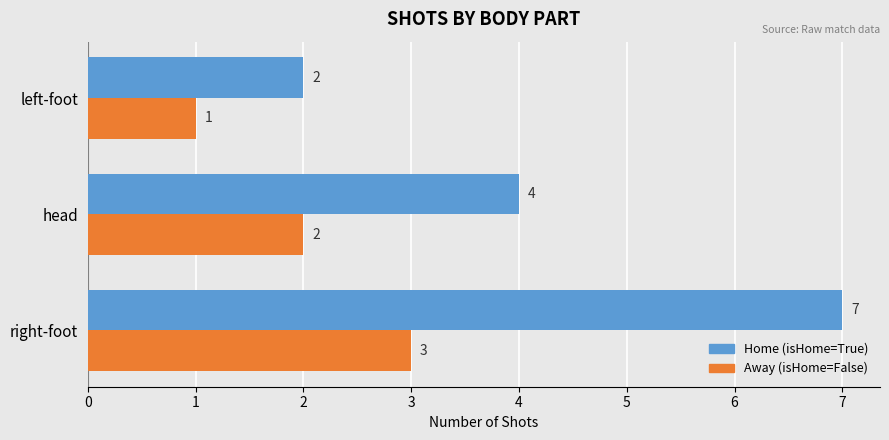

List the series in order of their peak value, lowest first.

Away (isHome=False), Home (isHome=True)